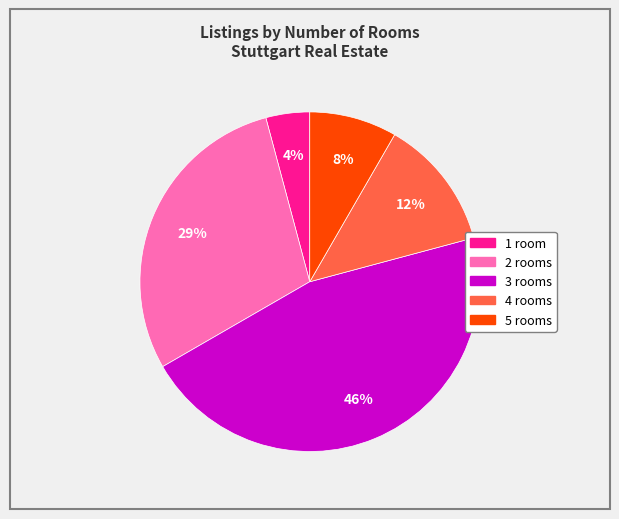

Is there a majority slice in this chart?

No